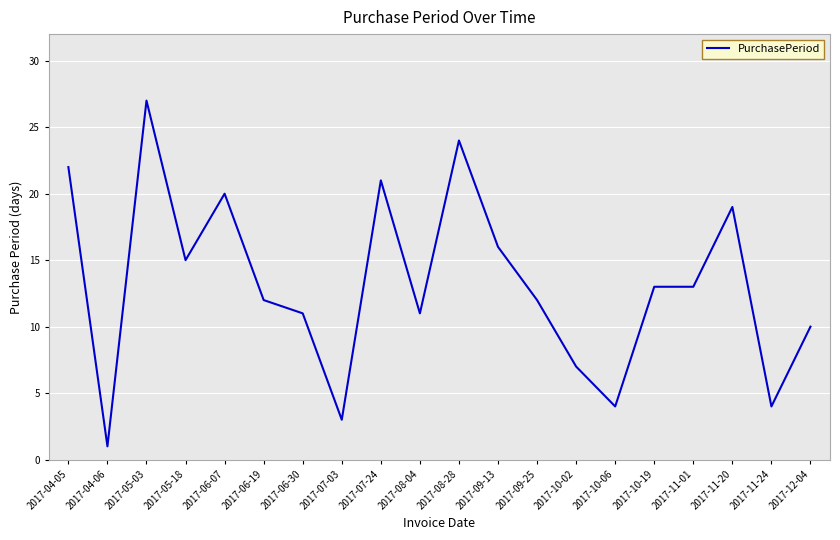

True or false: the data shows 20 at 2017-11-01.

False